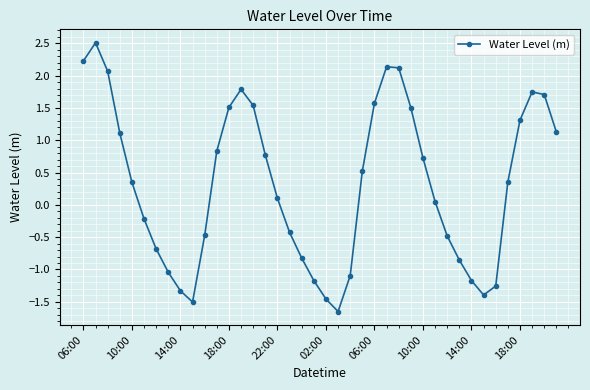

True or false: there are more than 2 points higher than both neighbors.

True